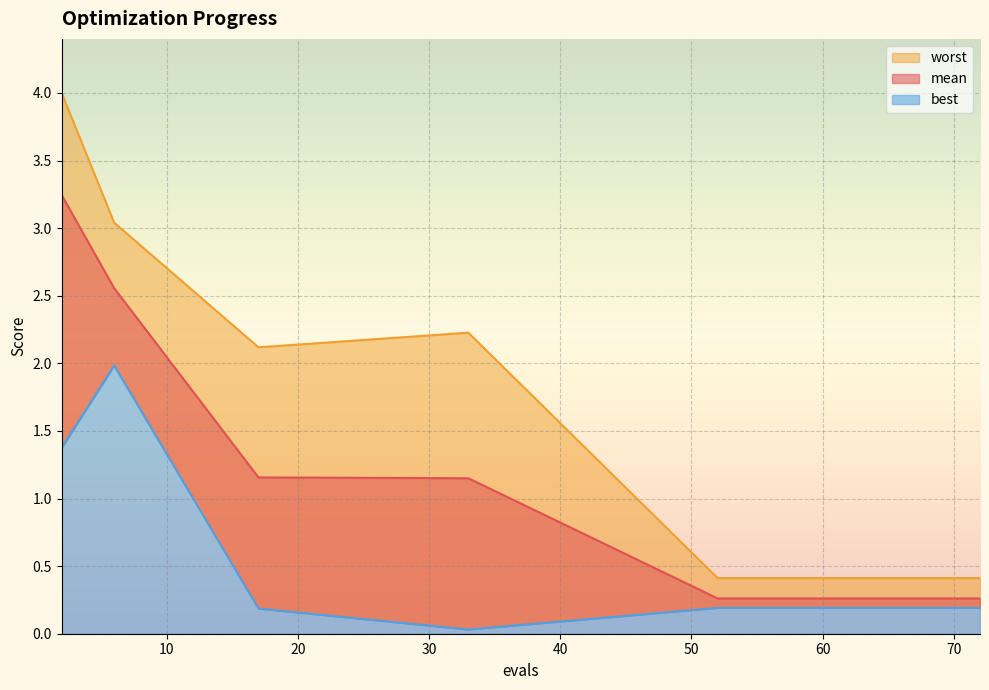

True or false: best and worst intersect in this chart.

False